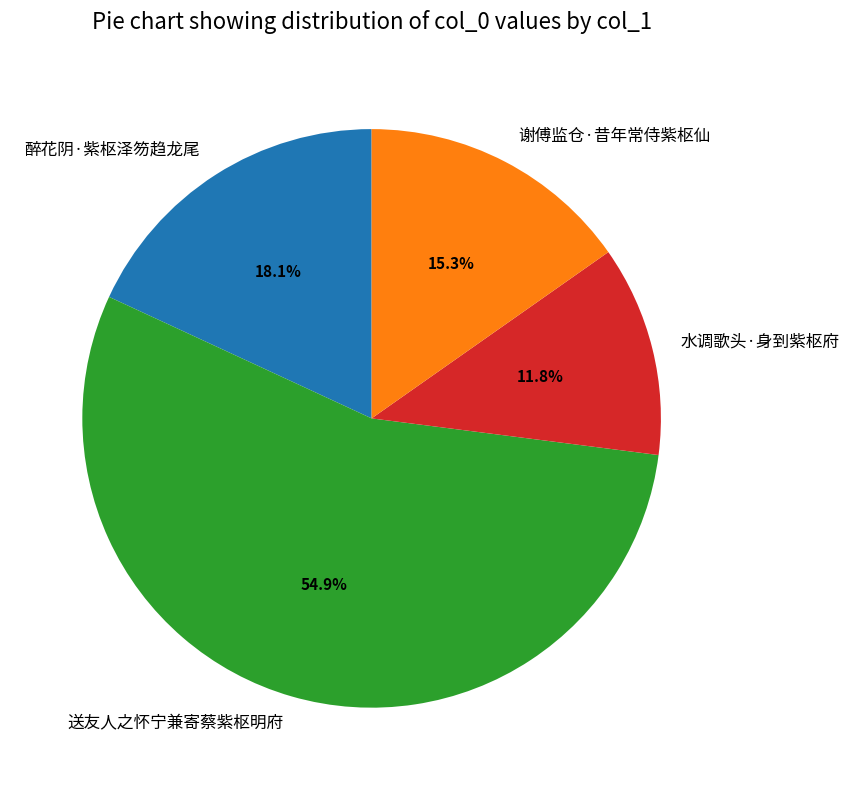

To the nearest percent, what is the difference between the largest and smallest slice percentages?

43%